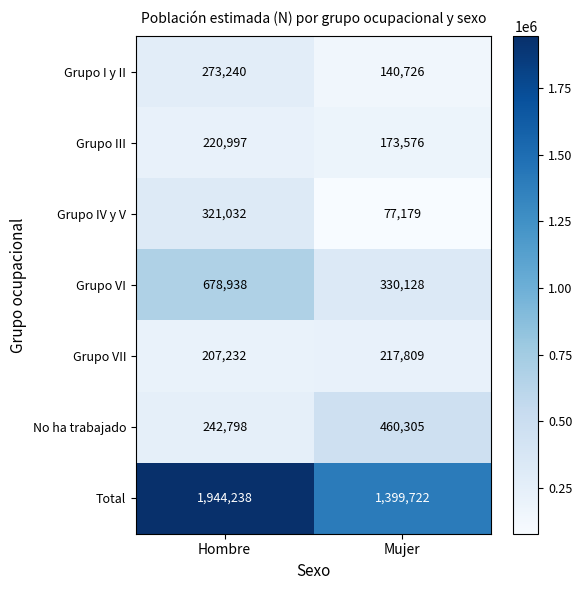

True or false: No ha trabajado has a value of 93037 at Hombre.

False